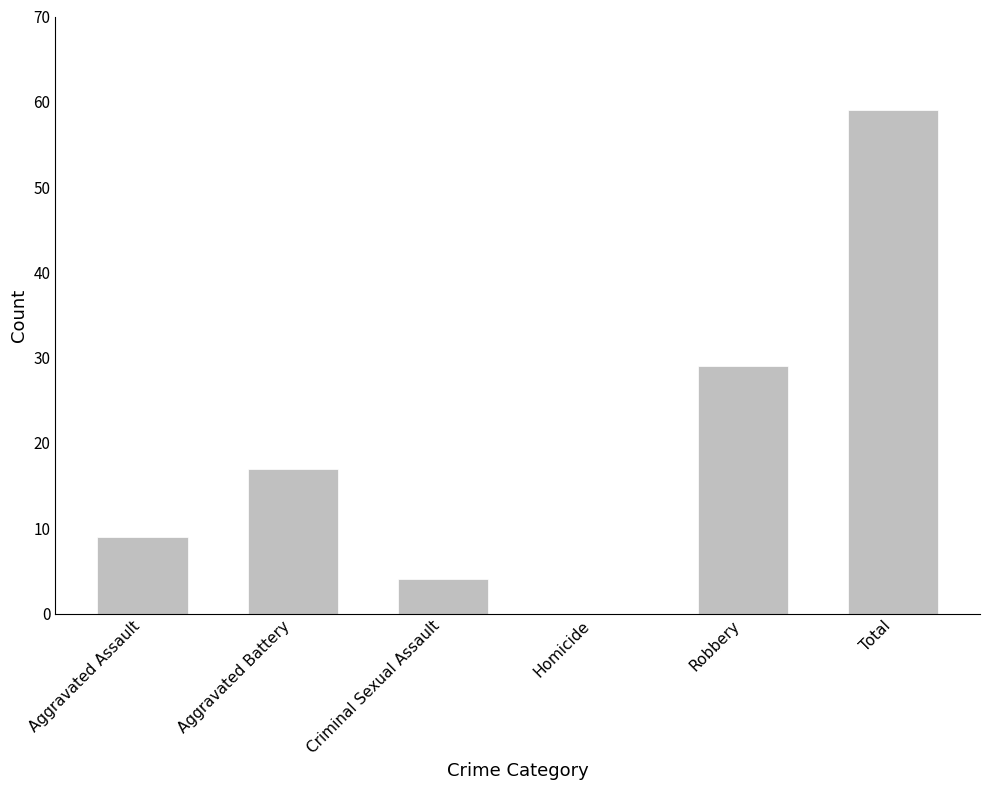

Reading left to right, extract all data points from this chart.

9	17	4	0	29	59